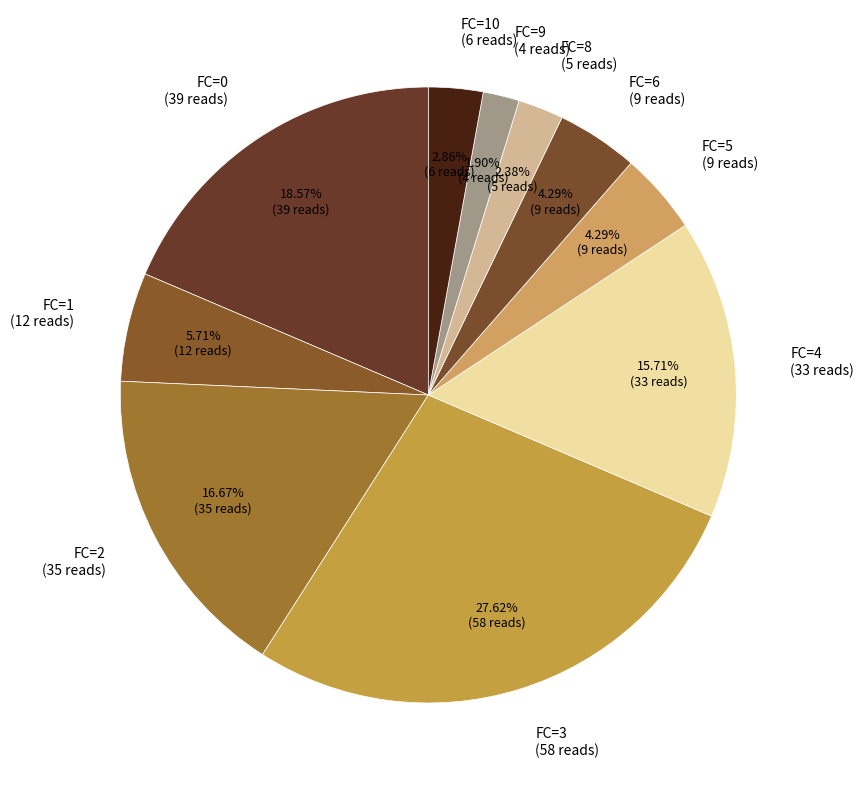

Is the sum of FC=5 (9 reads) and FC=8 (5 reads) greater than half?

No